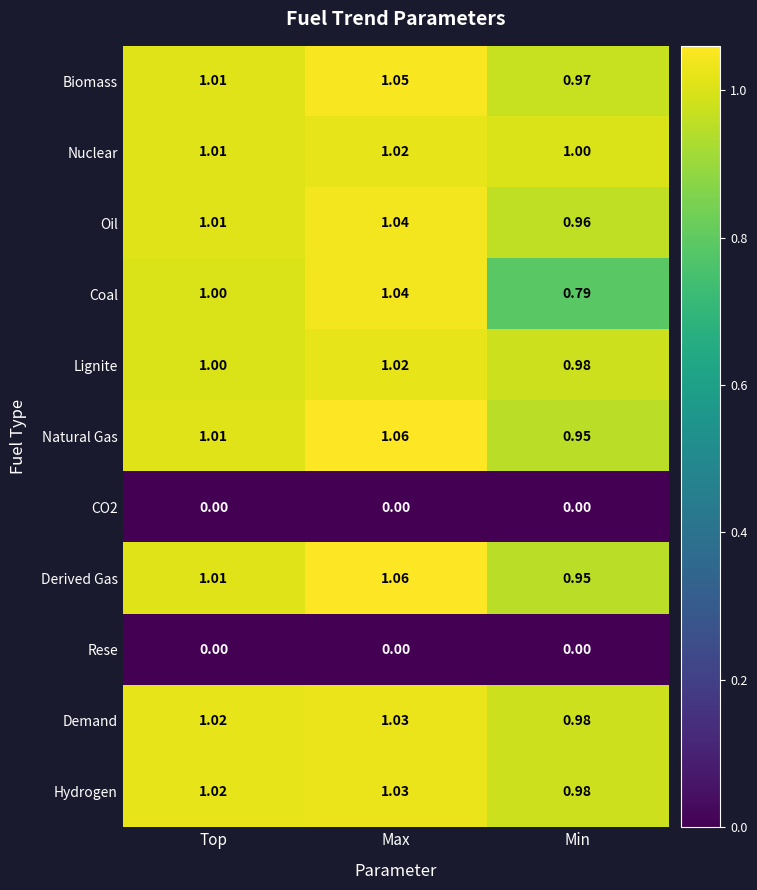

Between Max and Min, which series saw the biggest shift?

Coal